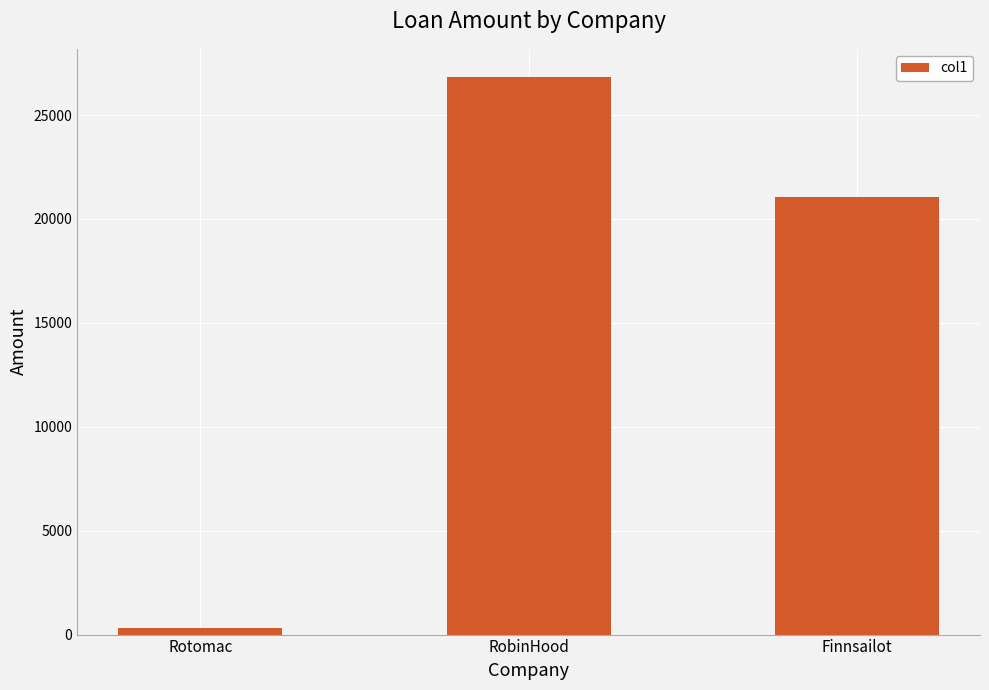

What is the sum of all values?

48241.3